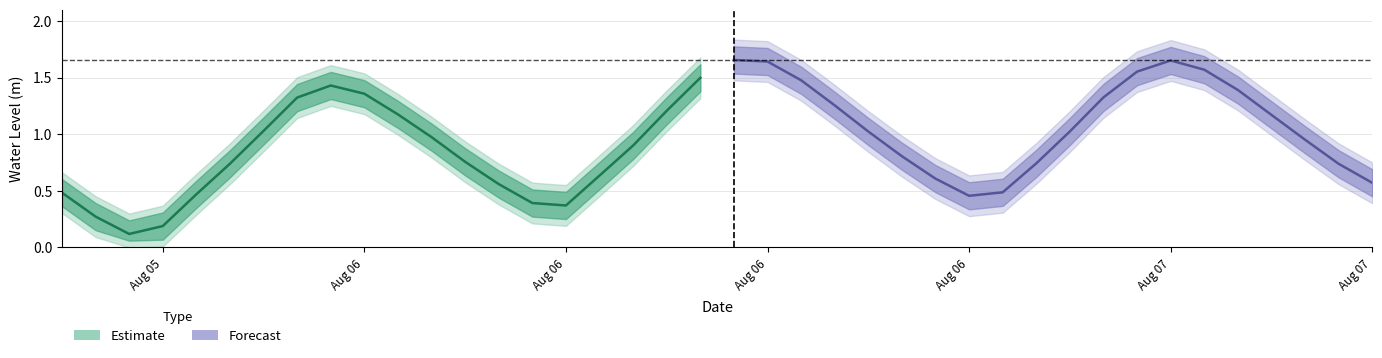

At how many categories does at least one series exceed 0?

20